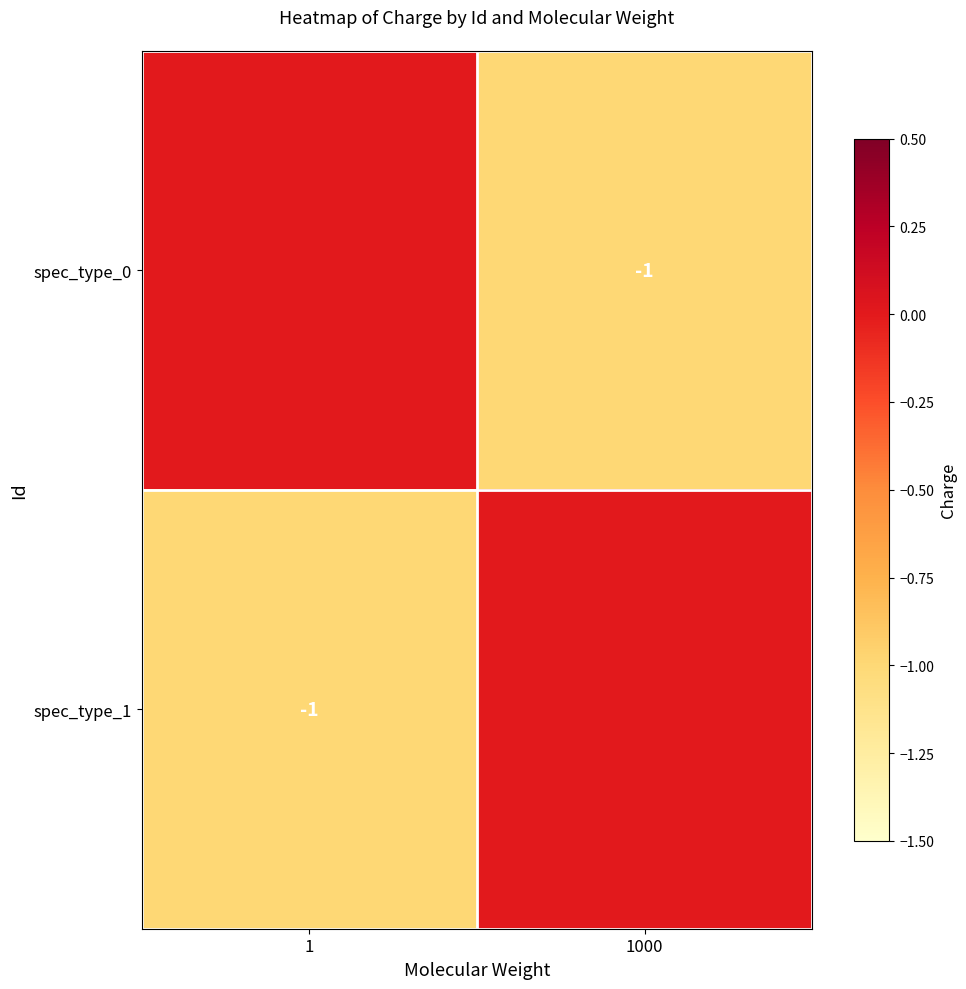

What is the sum of the spec_type_1 values at 1 and 1000?

-1